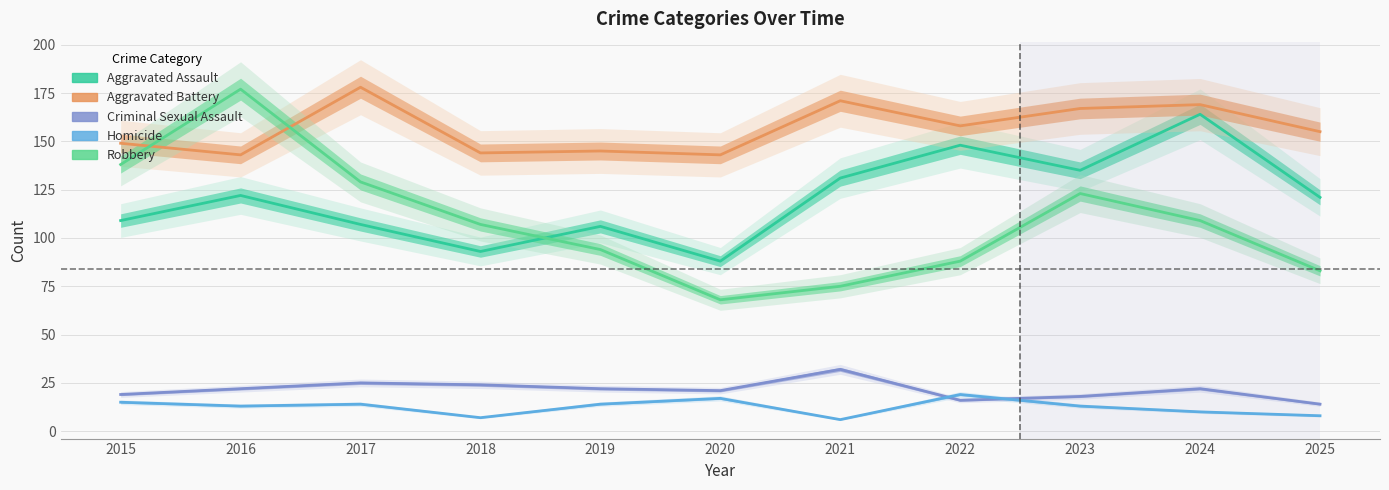

Is the value of Criminal Sexual Assault at 2019 greater than the value of Aggravated Assault at 2020?

No